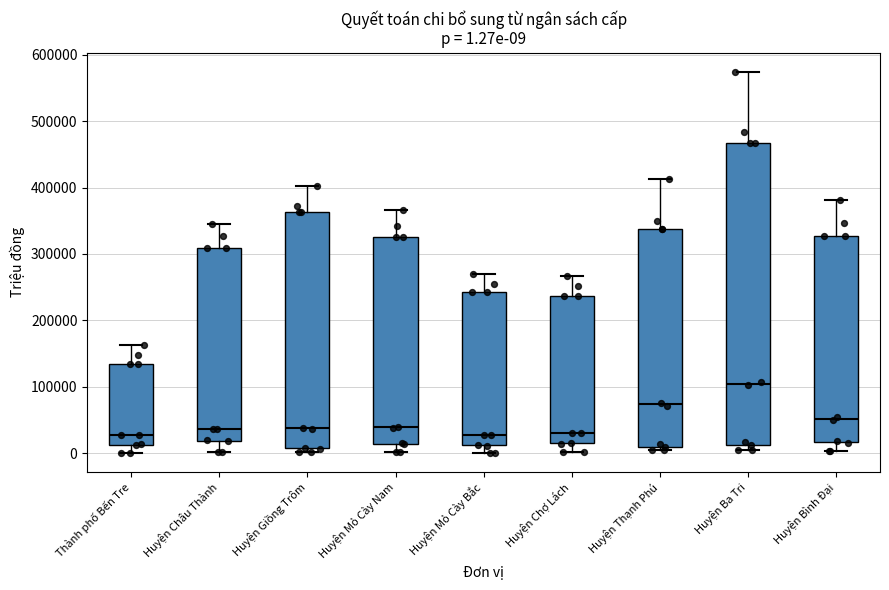

Comparing the boxes themselves (not the whiskers), which one is the tallest?

Huyện Ba Tri